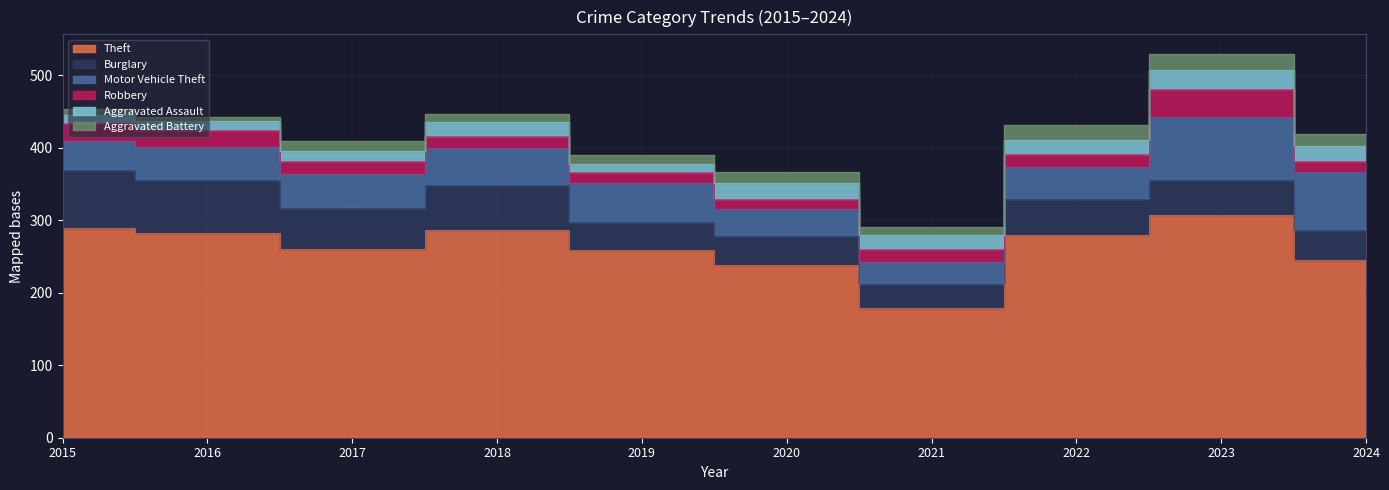

What is the total value across all series at 2022?

431